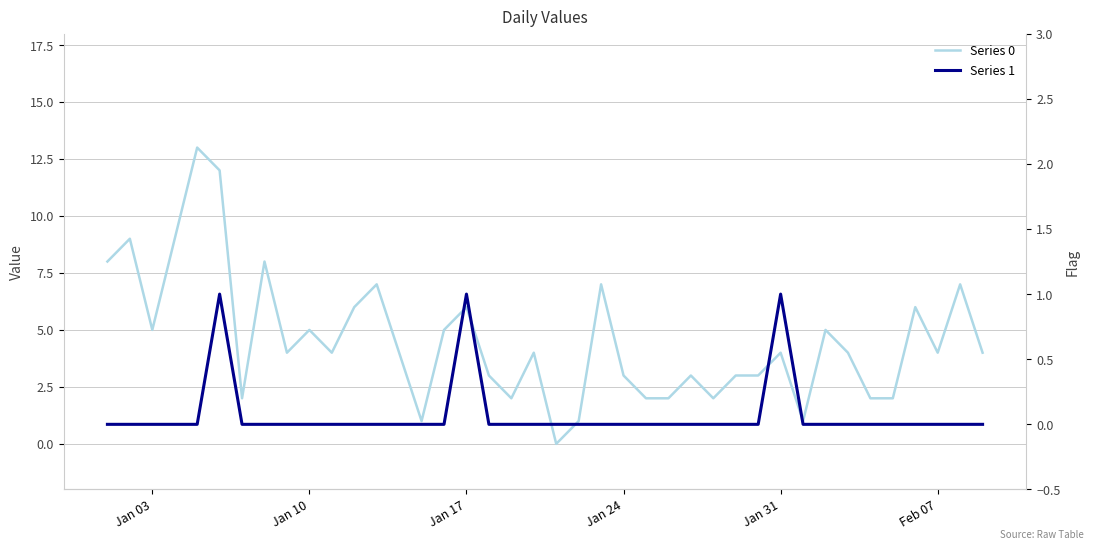

What is the value of the Series 0 point at the 7th from the left?

2